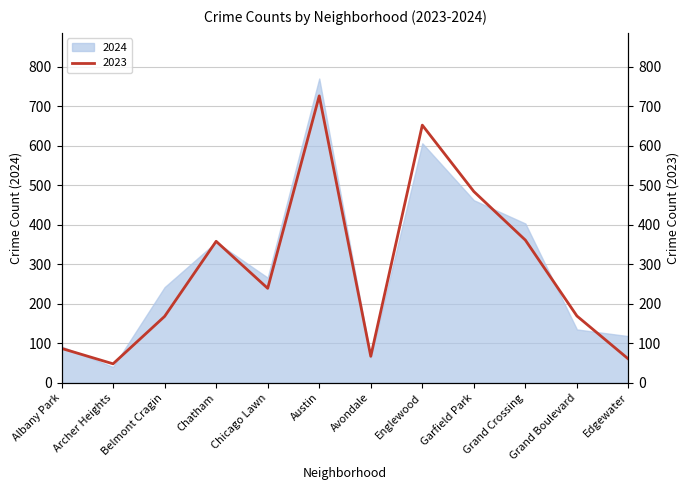

What is the difference between the maximum and second lowest values?

666